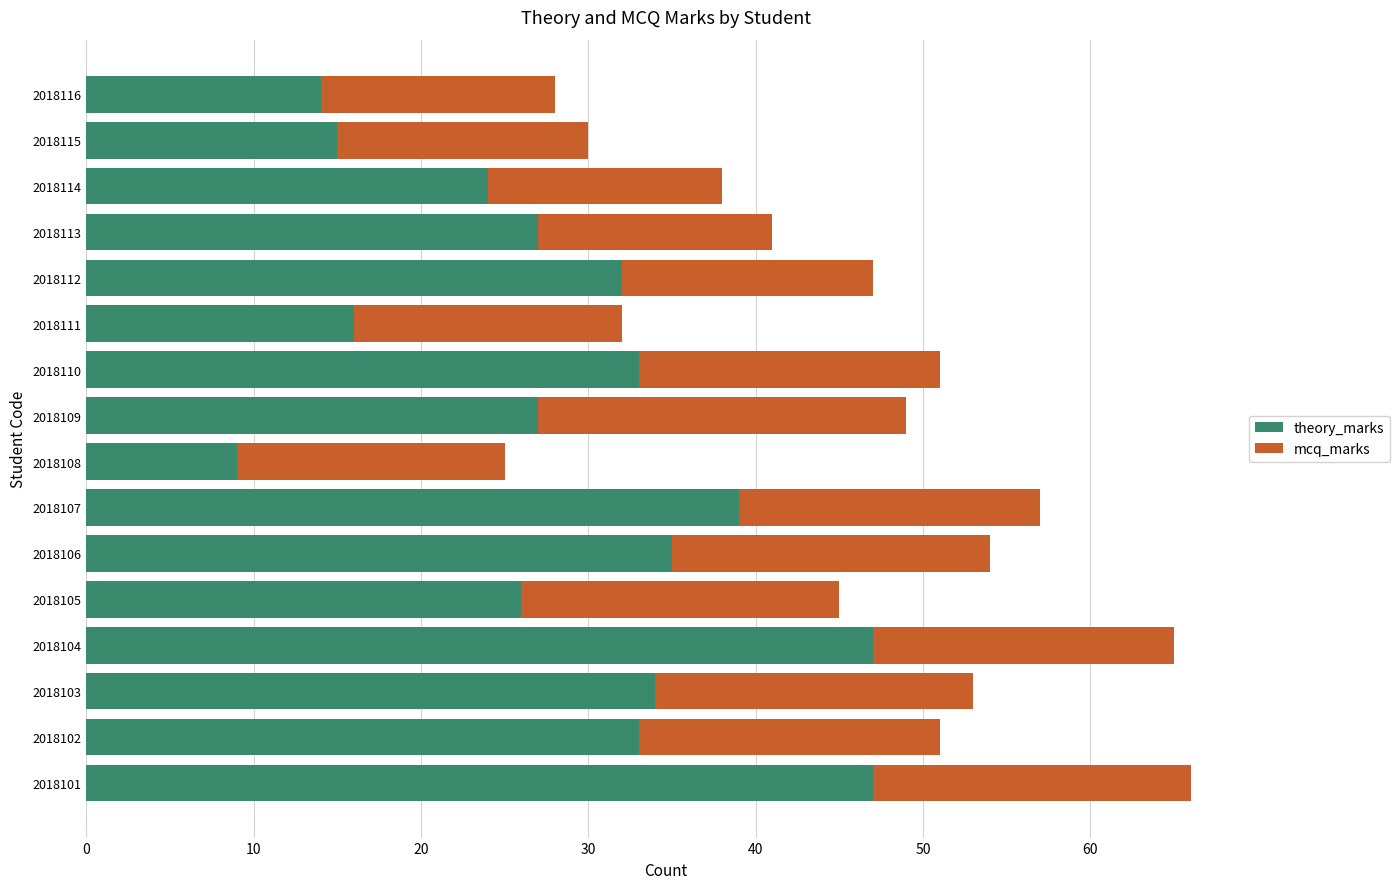

What is the minimum value for theory_marks?

9